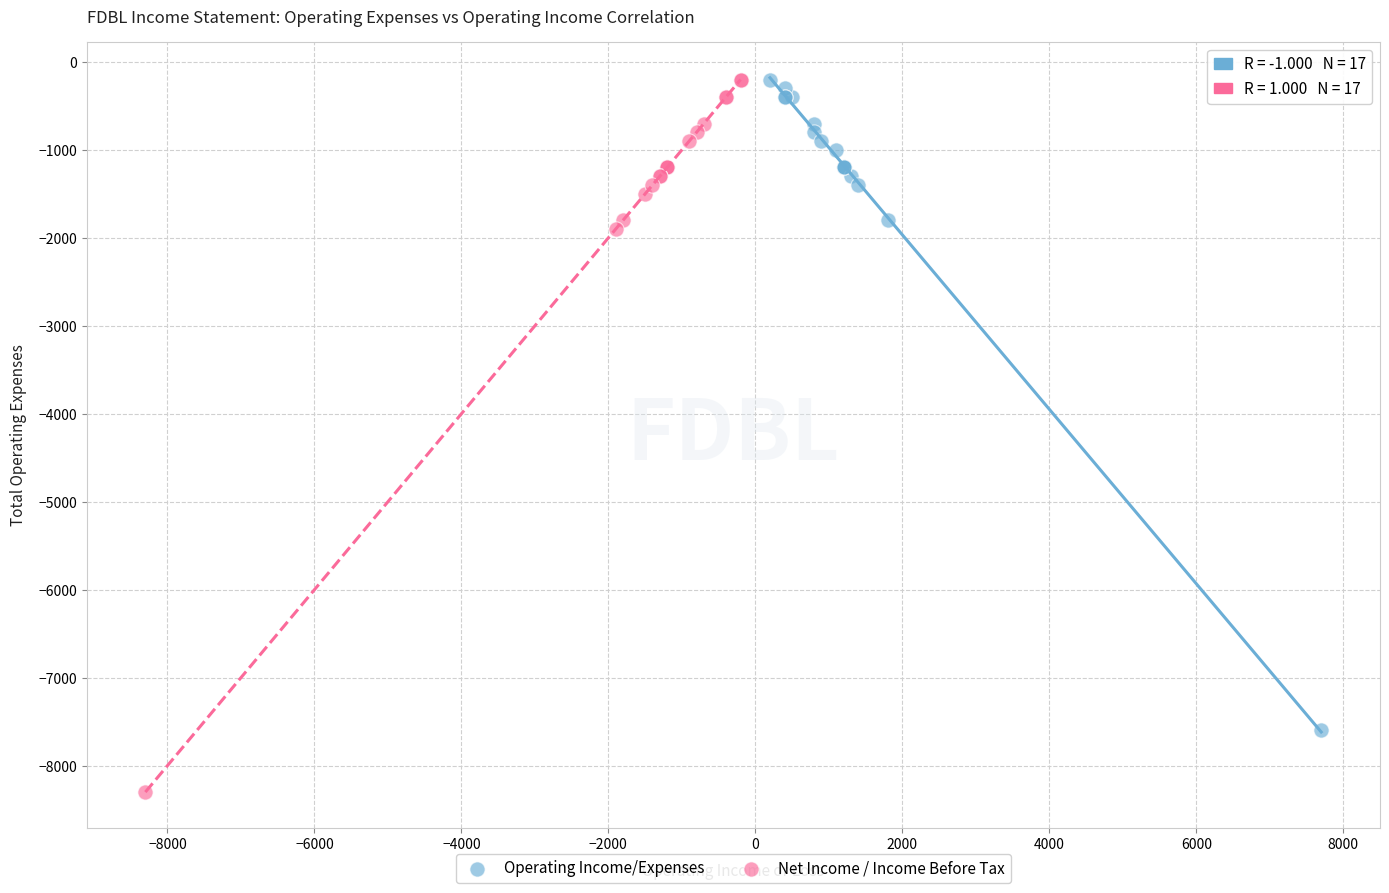

What are all the series names shown in the legend?

Operating Income/Expenses, Net Income / Income Before Tax